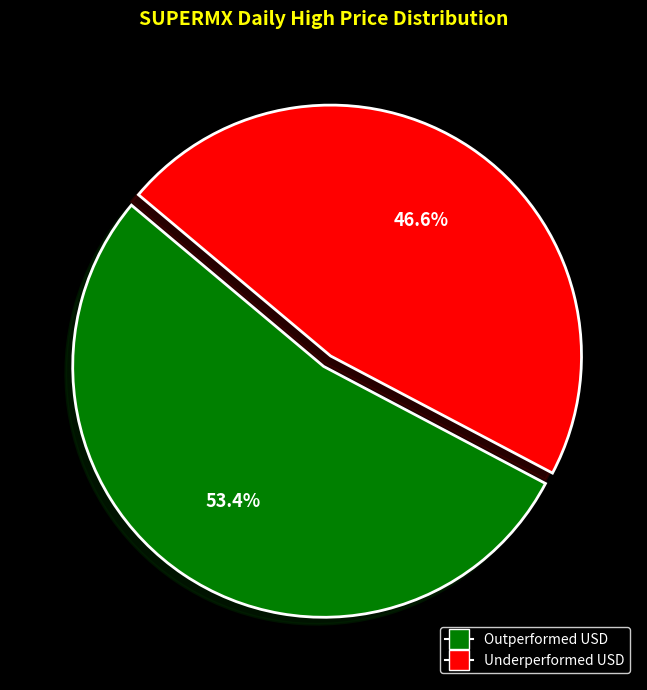

Is there a majority slice in this chart?

Yes